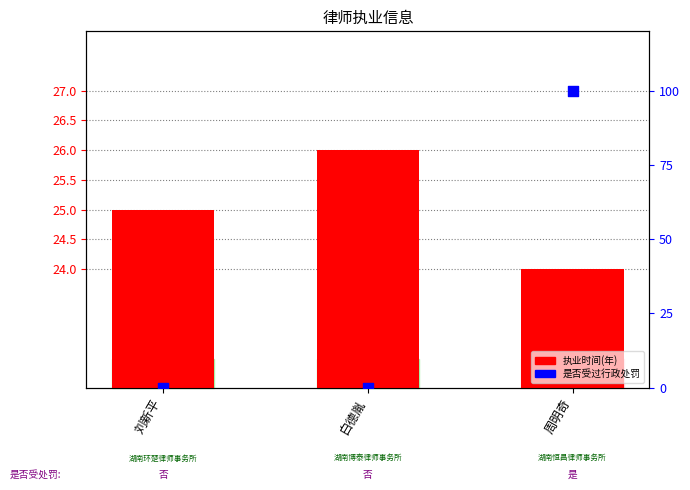

Which series has the largest total across all categories?

是否受过行政处罚(%)